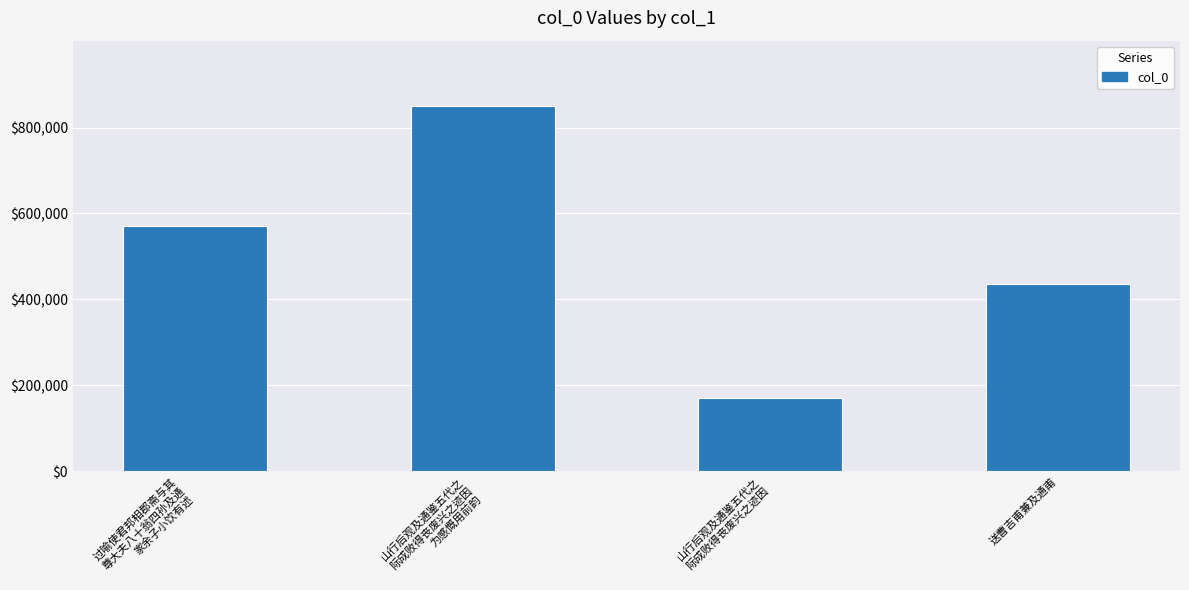

What is the ratio of the value at 山行后观及通鉴五代之
际成败得丧废兴之迹因
为感慨用前韵 to the value at 送曹吉甫兼及通甫?

1.9